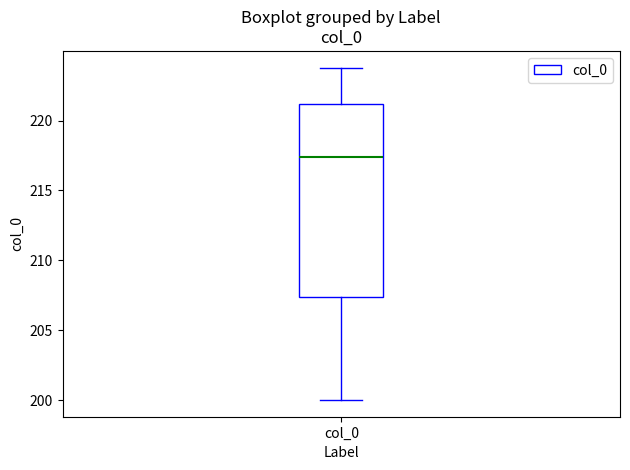

Where does the lower whisker of the box for col_0 end on the y-axis? The values are not printed on the chart, so give them approximately, as read against the axis.

200.0